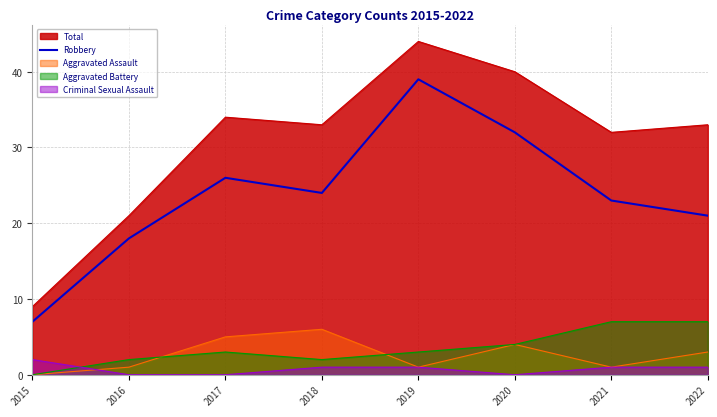

At which label does Aggravated Assault reach its peak?

2018